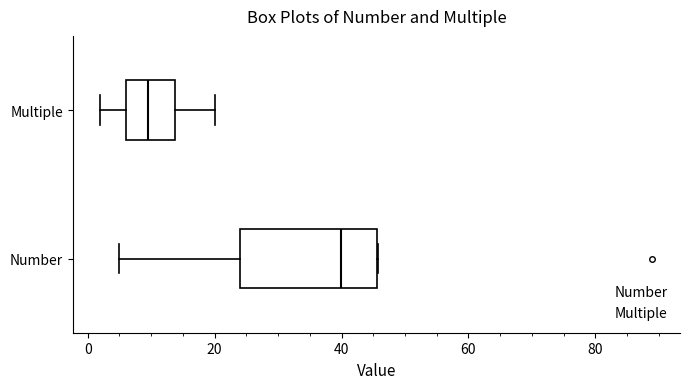

Reading bottom to top, transcribe this box plot: for each box, give where its median line is, the range the box spans, and where its two whiskers end, as read against the x-axis. The values are not printed on the chart, so give them approximately, as read against the axis.

Number: median 40, box 24 to 46, whiskers 4 to 46
Multiple: median 10, box 6 to 14, whiskers 2 to 20